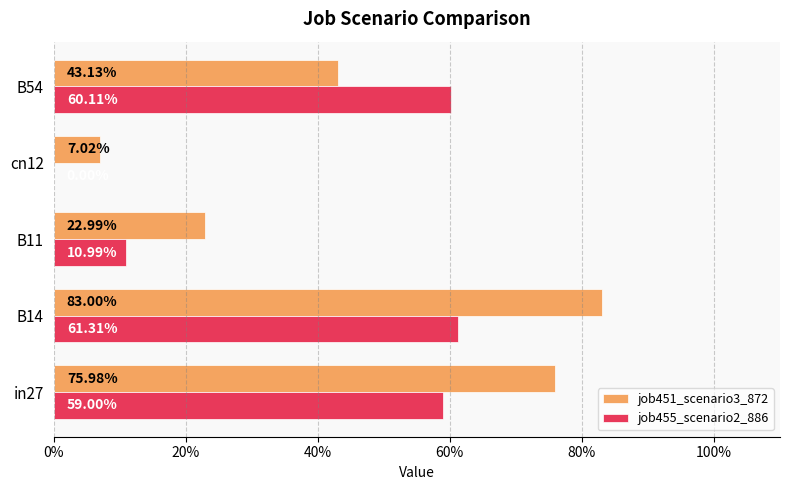

Reading right to left, transcribe all the data shown in this chart.

job451_scenario3_872: 0.4	0.1	0.2	0.8	0.8
job455_scenario2_886: 0.6	0.0	0.1	0.6	0.6